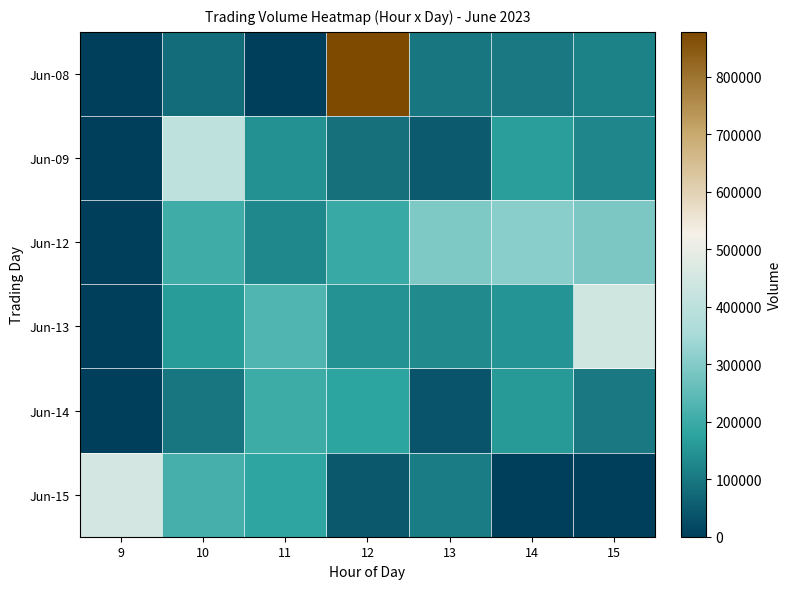

At how many categories does at least one series exceed 553267?

1